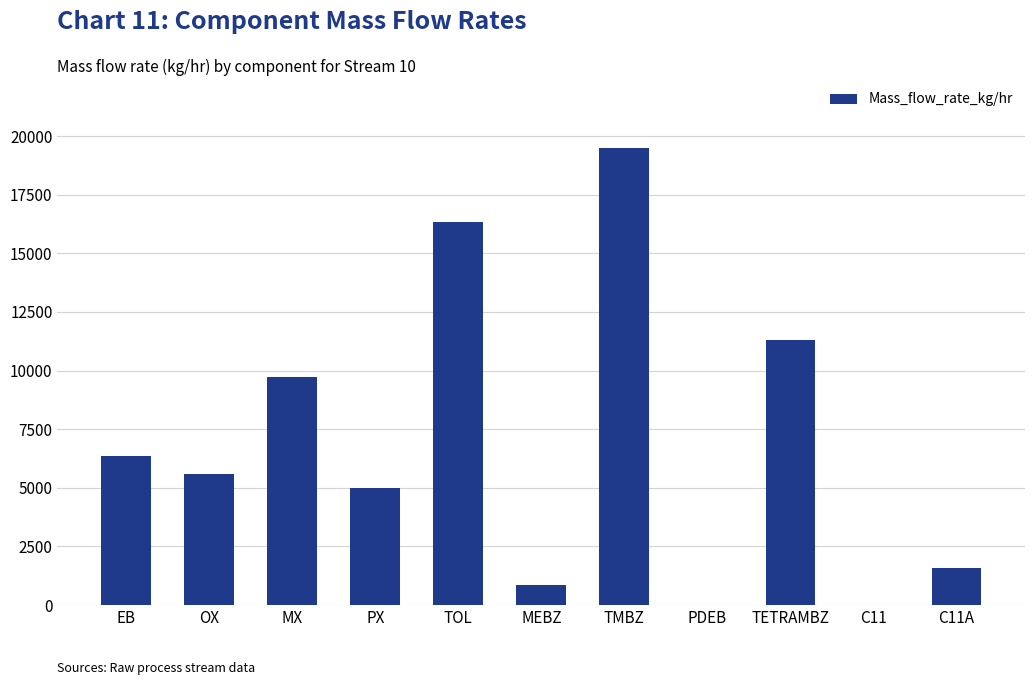

What is the maximum value shown in the chart?

19470.9